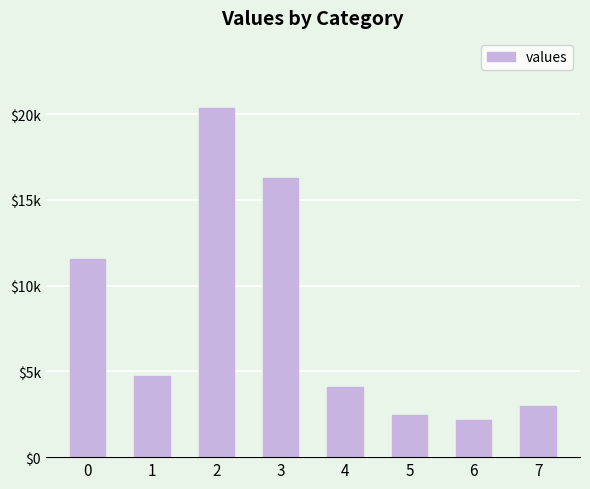

What is the value of the 5th bar from the left?

4075.0